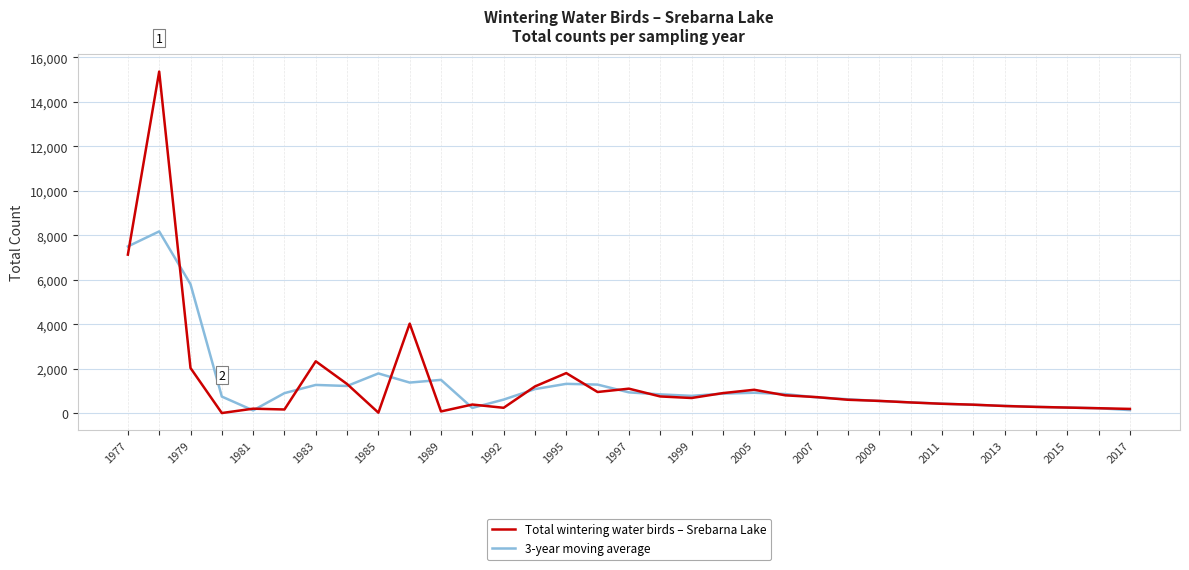

True or false: Total wintering water birds – Srebarna Lake and 3-year moving average cross at least once.

True